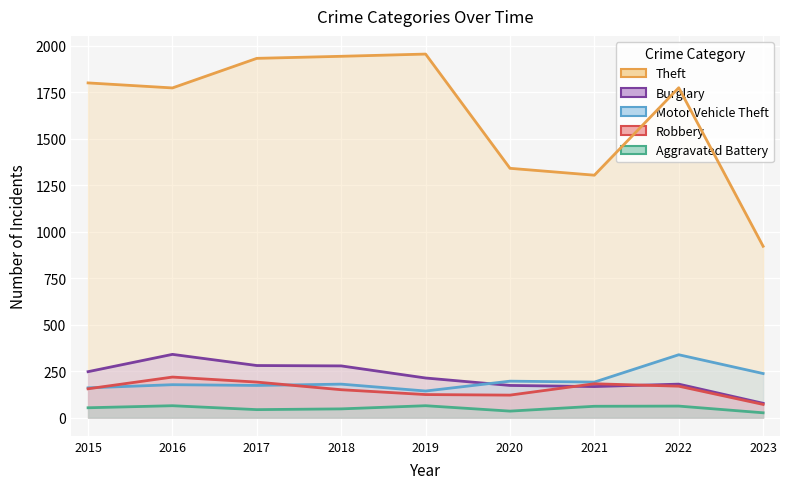

Between which two adjacent categories do Burglary and Robbery first intersect?

2020 and 2021